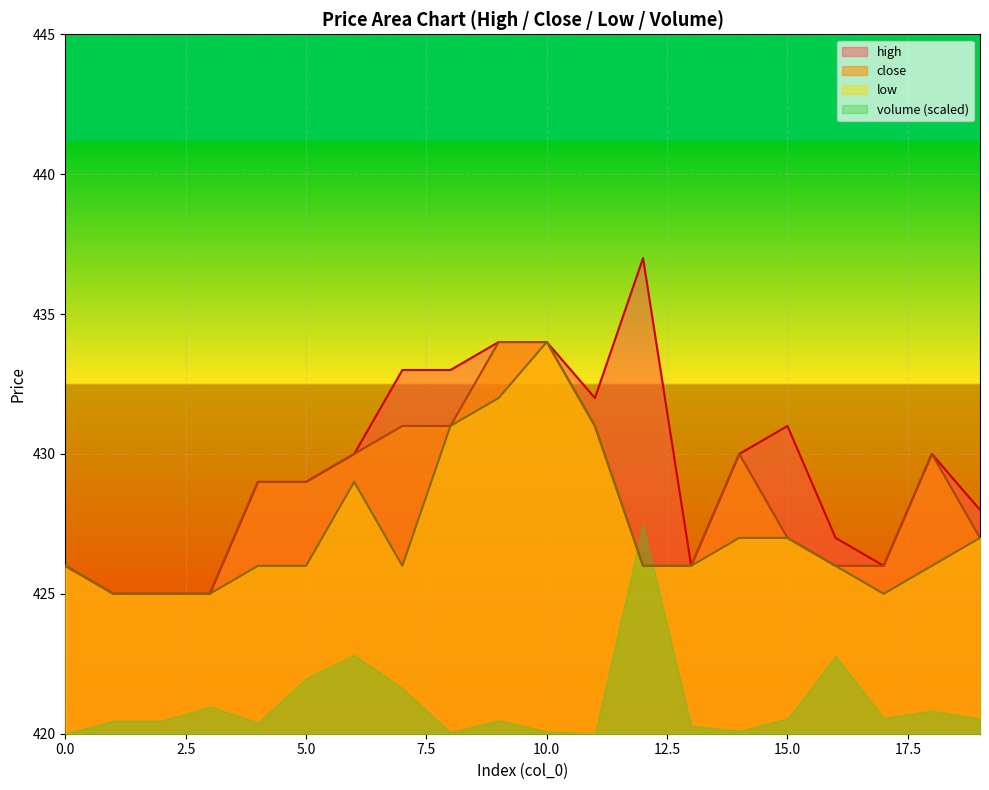

At 8, list the series in order from smallest to largest.

close, low, high